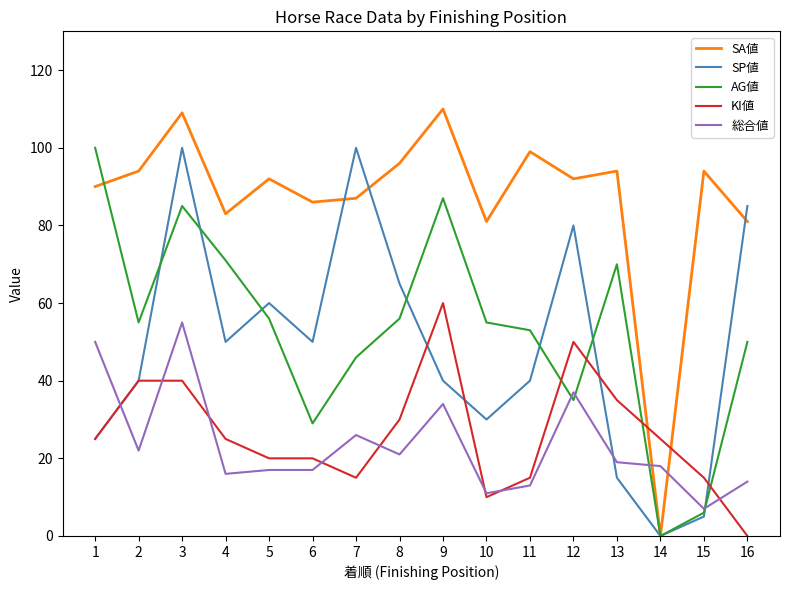

The value of AG値 at 7 is 46. True or false?

True